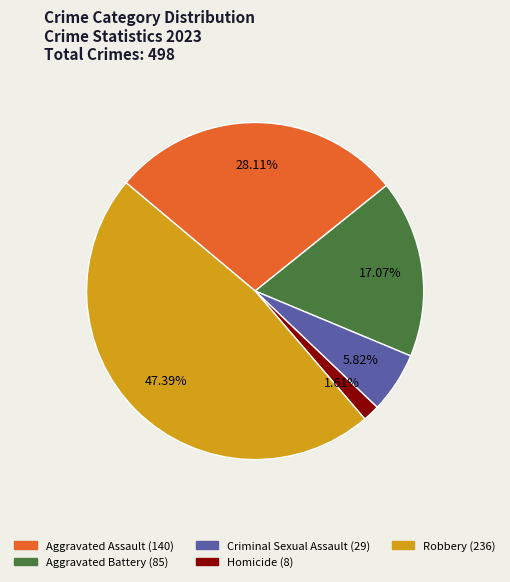

Count the number of slices in the pie.

5